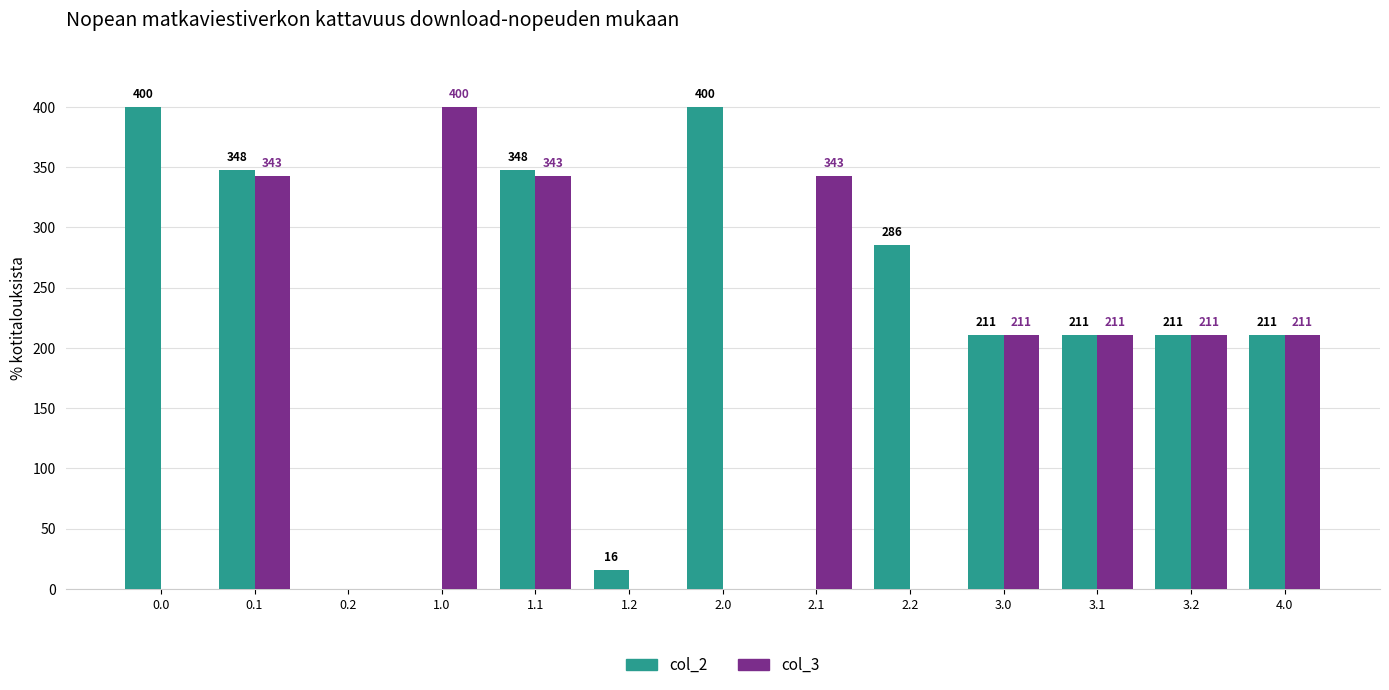

What is the approximate value of col_3 at 1.1?

342.7